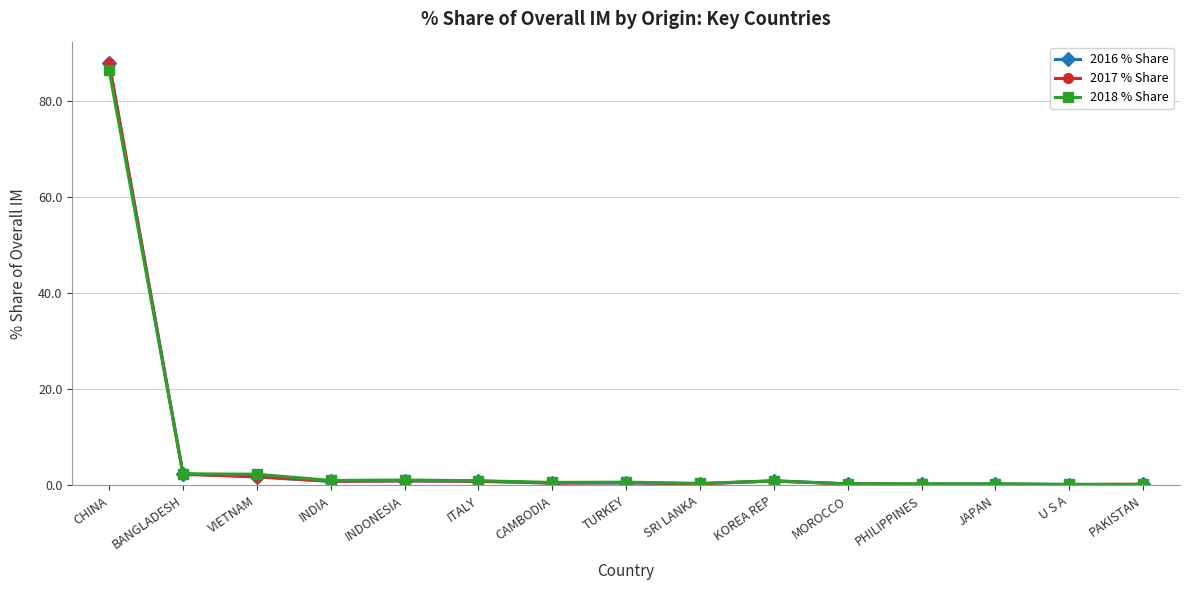

What is the label of the 8th point from the right?

TURKEY